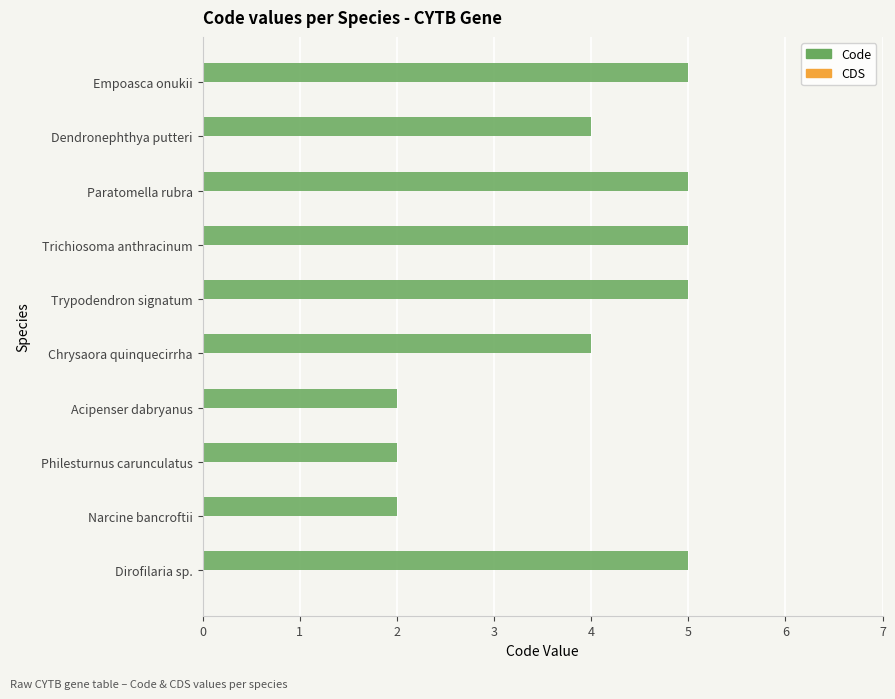

Read the value at Trypodendron signatum.

5